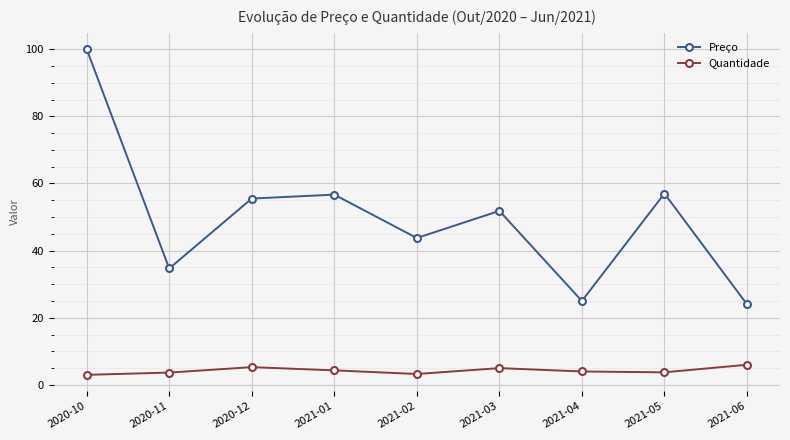

What are all the series names shown in the legend?

Preço, Quantidade